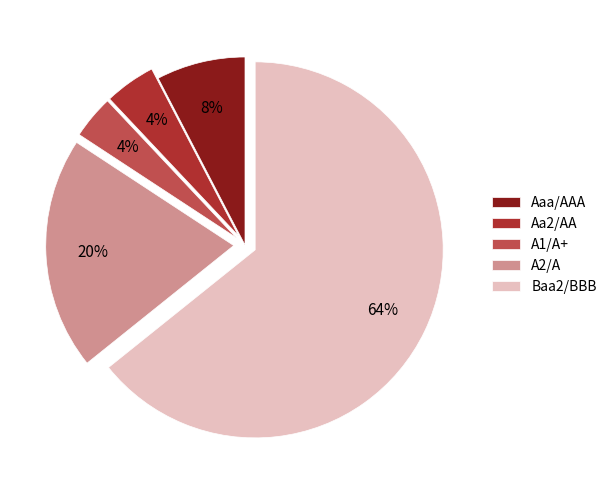

What is the largest slice in the pie chart?

Baa2/BBB